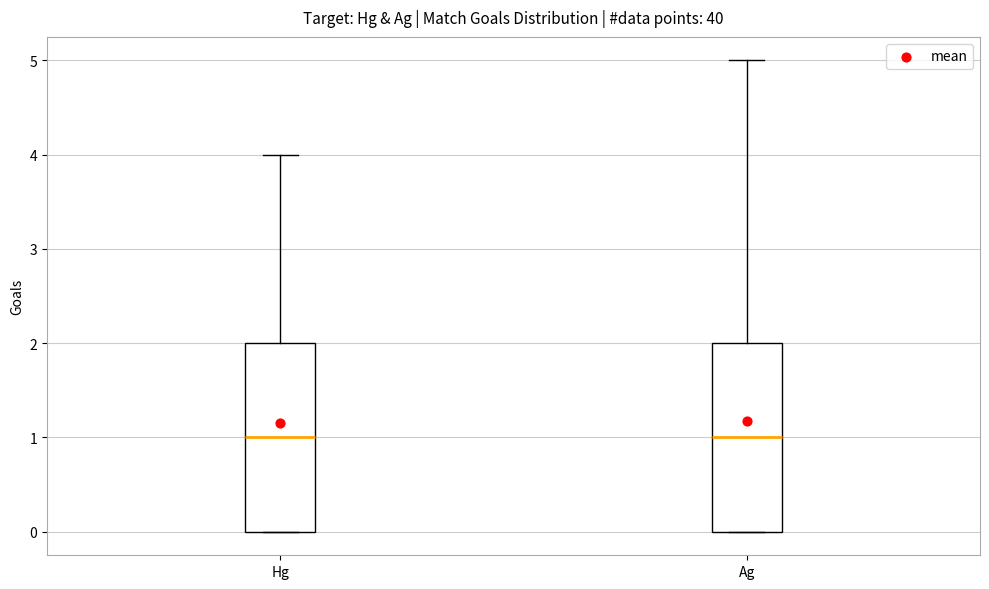

Reading left to right, read every box against the y-axis: the position of its median line, the range the box covers, and the ends of its whiskers. The values are not printed on the chart, so give them approximately, as read against the axis.

Hg: median 1, box 0 to 2, whiskers 0 to 4
Ag: median 1, box 0 to 2, whiskers 0 to 5